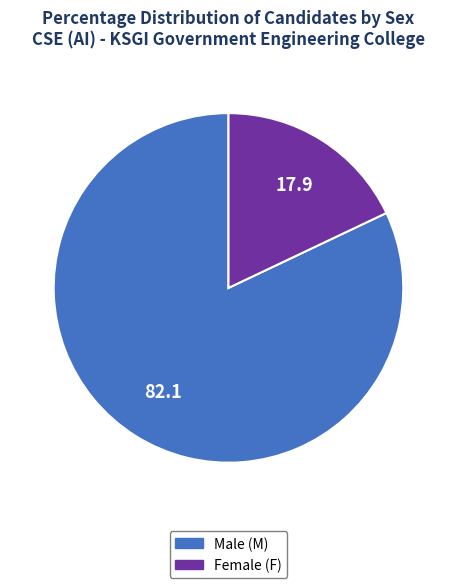

Does any single category account for the majority?

Yes